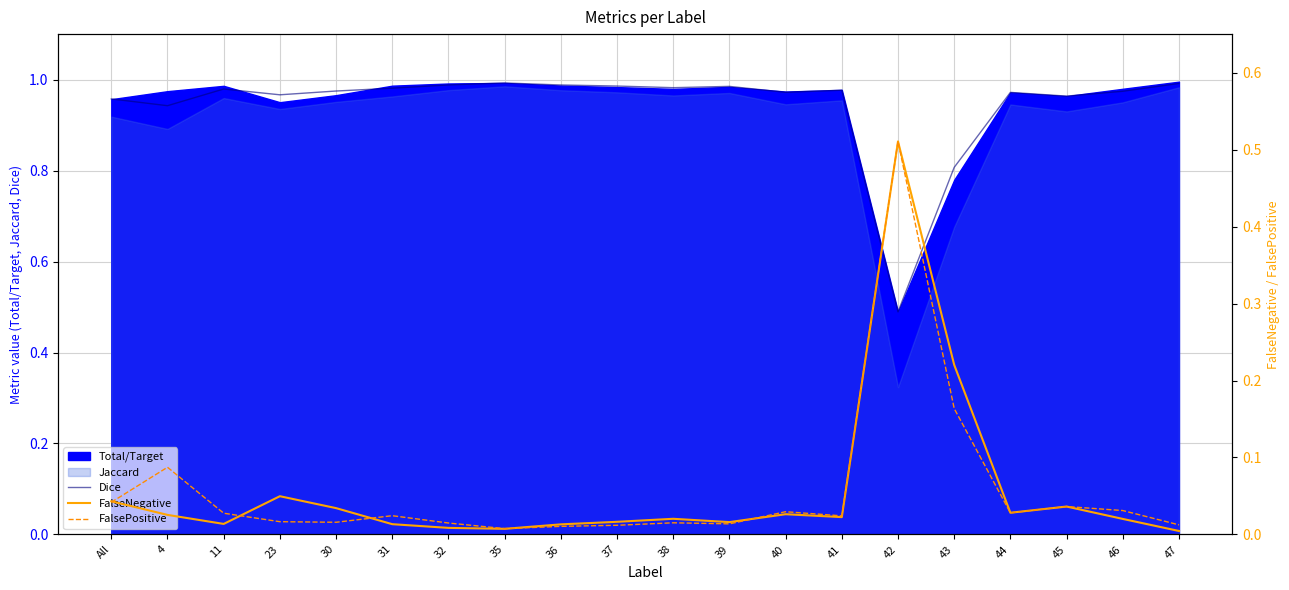

The value of Dice at 30 is 1.0. True or false?

True